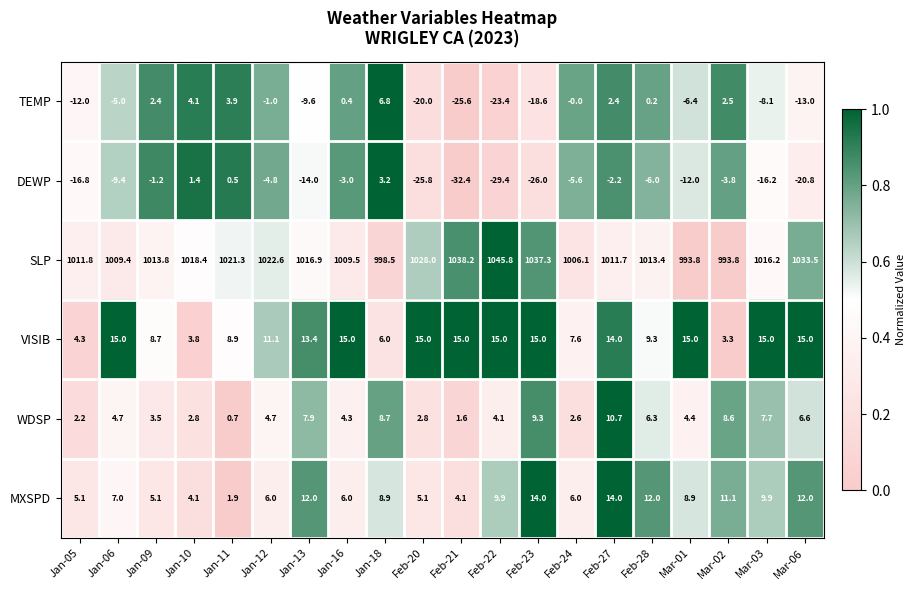

True or false: VISIB has a value of 2.4 at Feb-24.

False